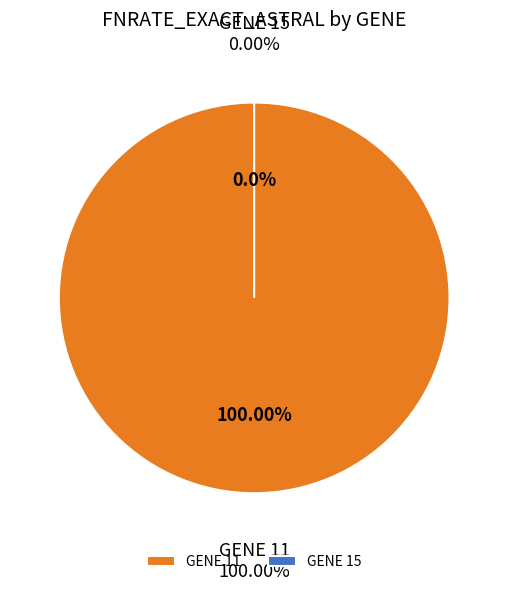

How many slices are in this pie chart?

2